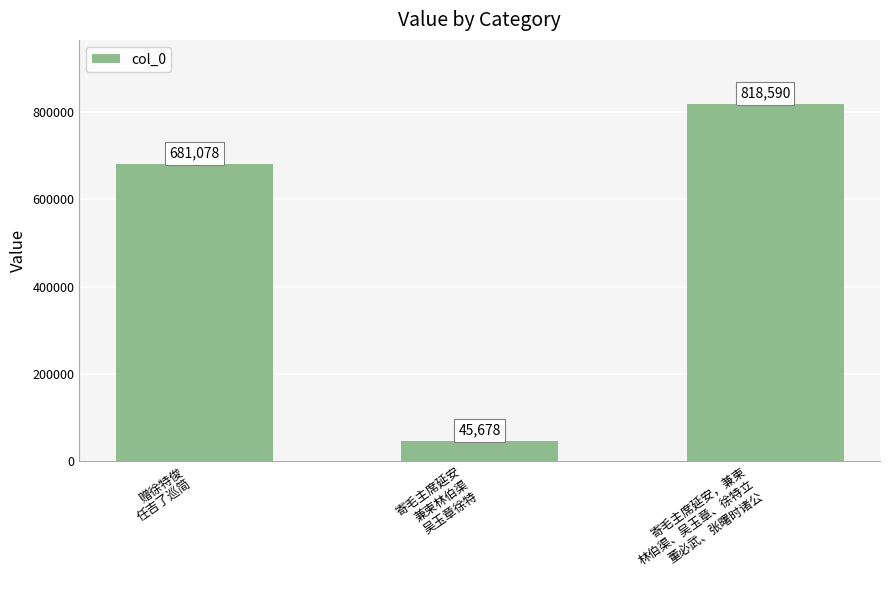

List the labels in order of value, smallest first.

寄毛主席延安
兼柬林伯渠
吴玉章徐特, 赠徐特俊
任吉了巡简, 寄毛主席延安，兼柬
林伯渠、吴玉章、徐特立
董必武、张曙时诸公